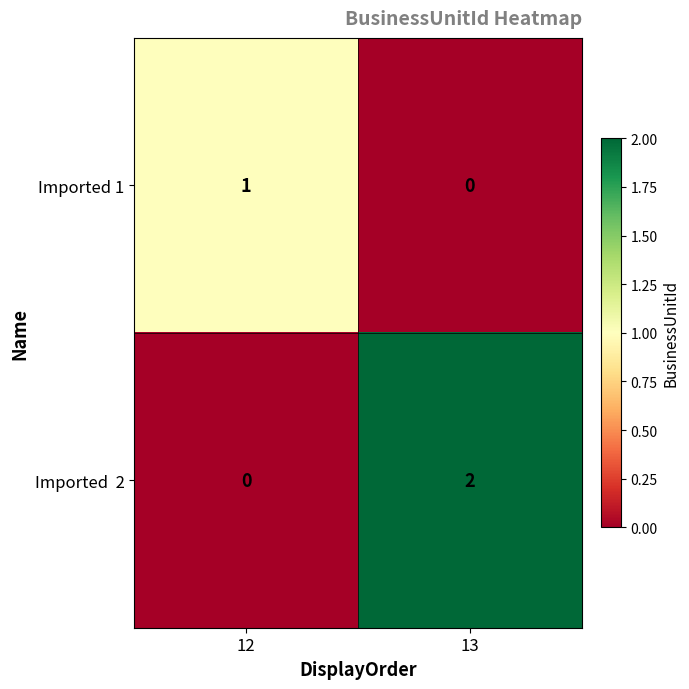

At which category does the chart reach its peak across all series?

13